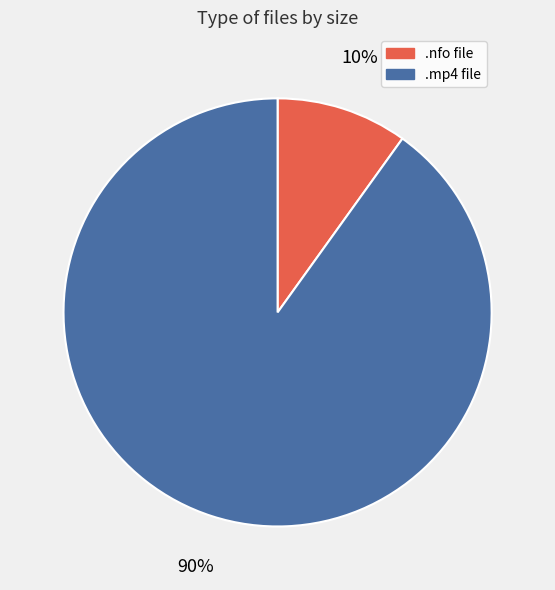

How many slices are in this pie chart?

2